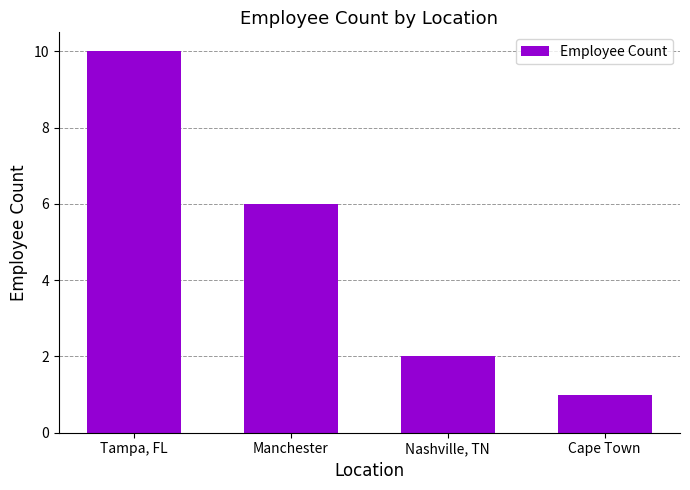

How many values are below 6?

2